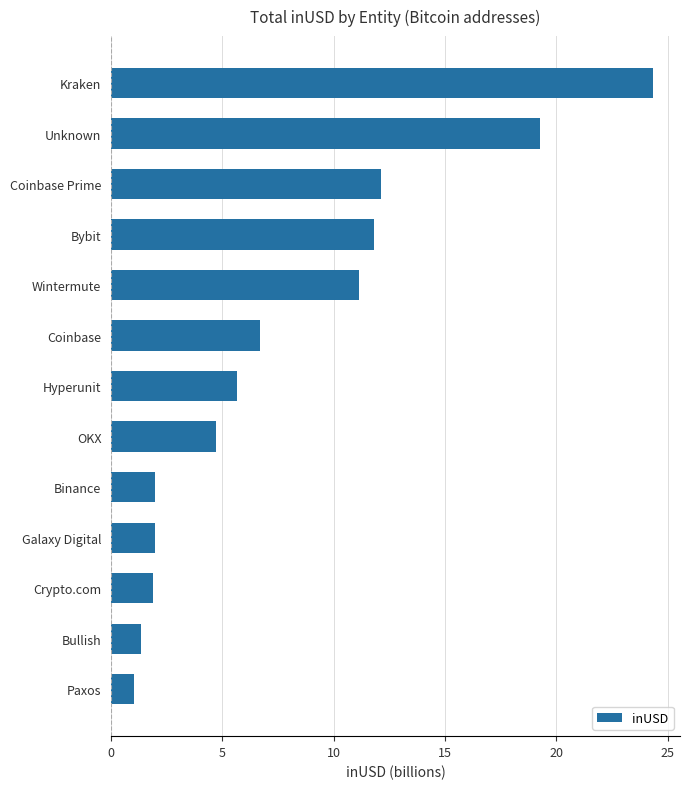

True or false: the data shows 7.4 at OKX.

False